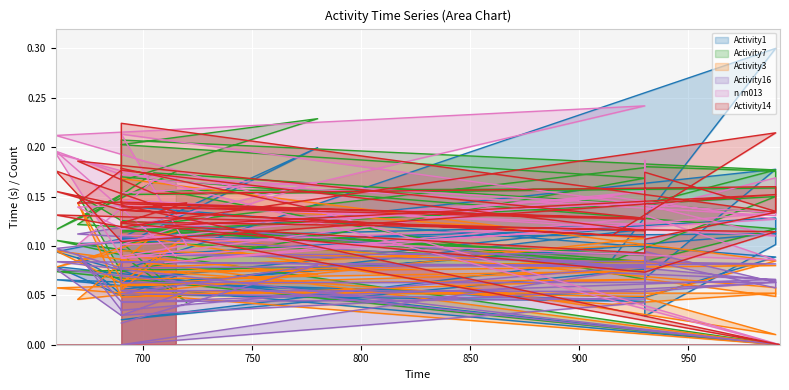

True or false: Activity3 has a value of 0.1 at 930.

True